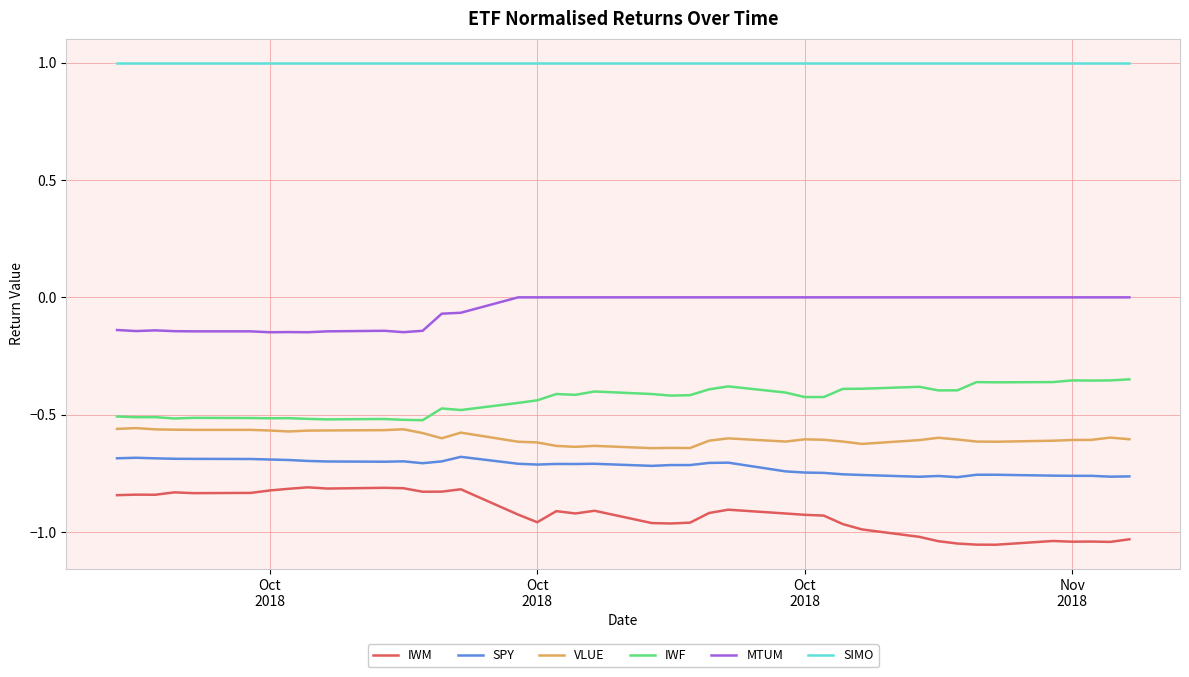

What is the sum of all MTUM values?

-2.0